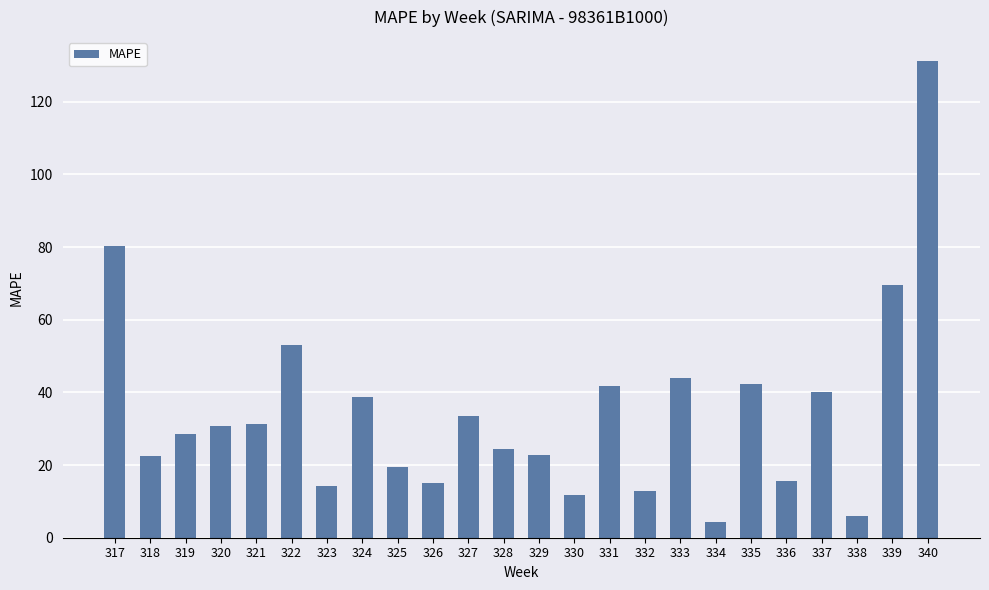

What is the value of the 24th bar from the left?

131.2